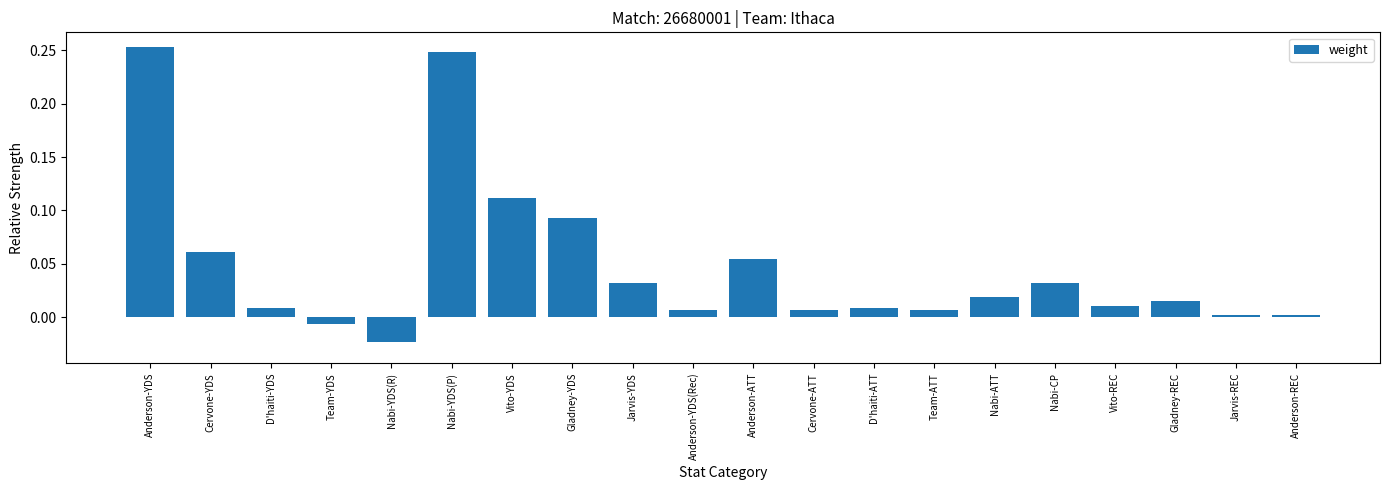

Is it true that the value at Gladney-REC is 0.0?

True